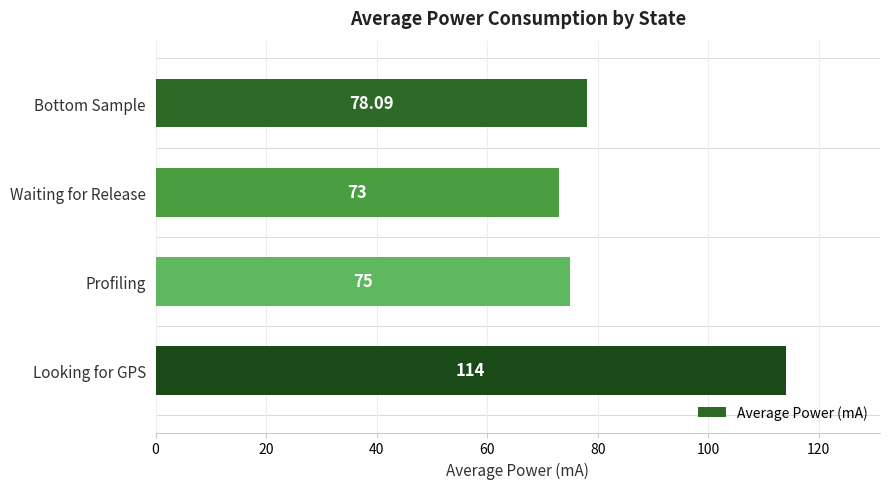

How many categories are shown in the chart?

4